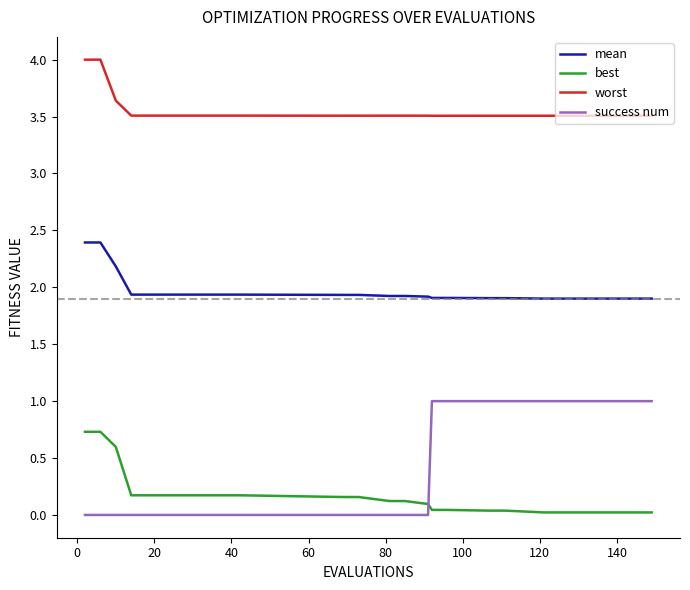

How many intersections are there between best and success num?

1